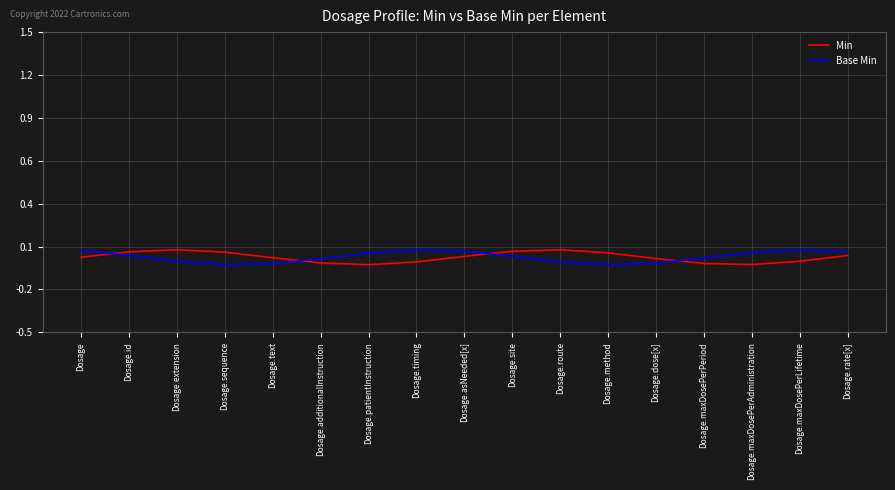

What is the difference between the maximum and minimum values in the Base Min series?

0.1